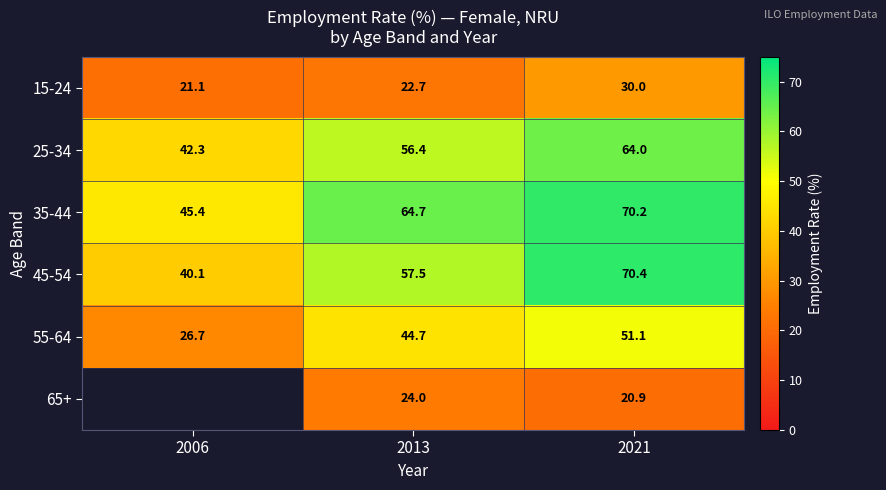

How many categories are shown in the chart?

3